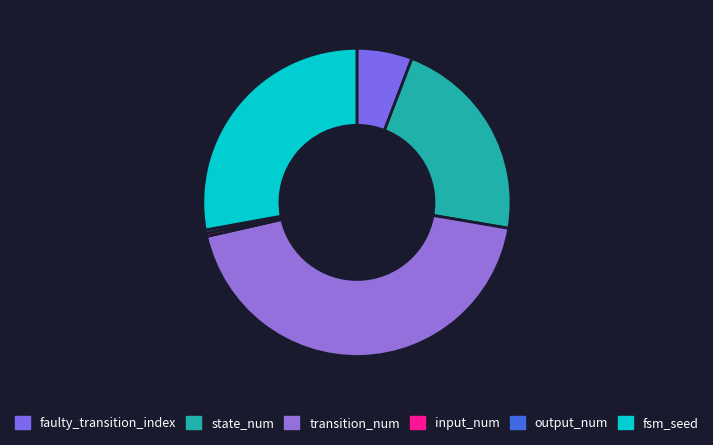

Does any single category account for the majority?

No